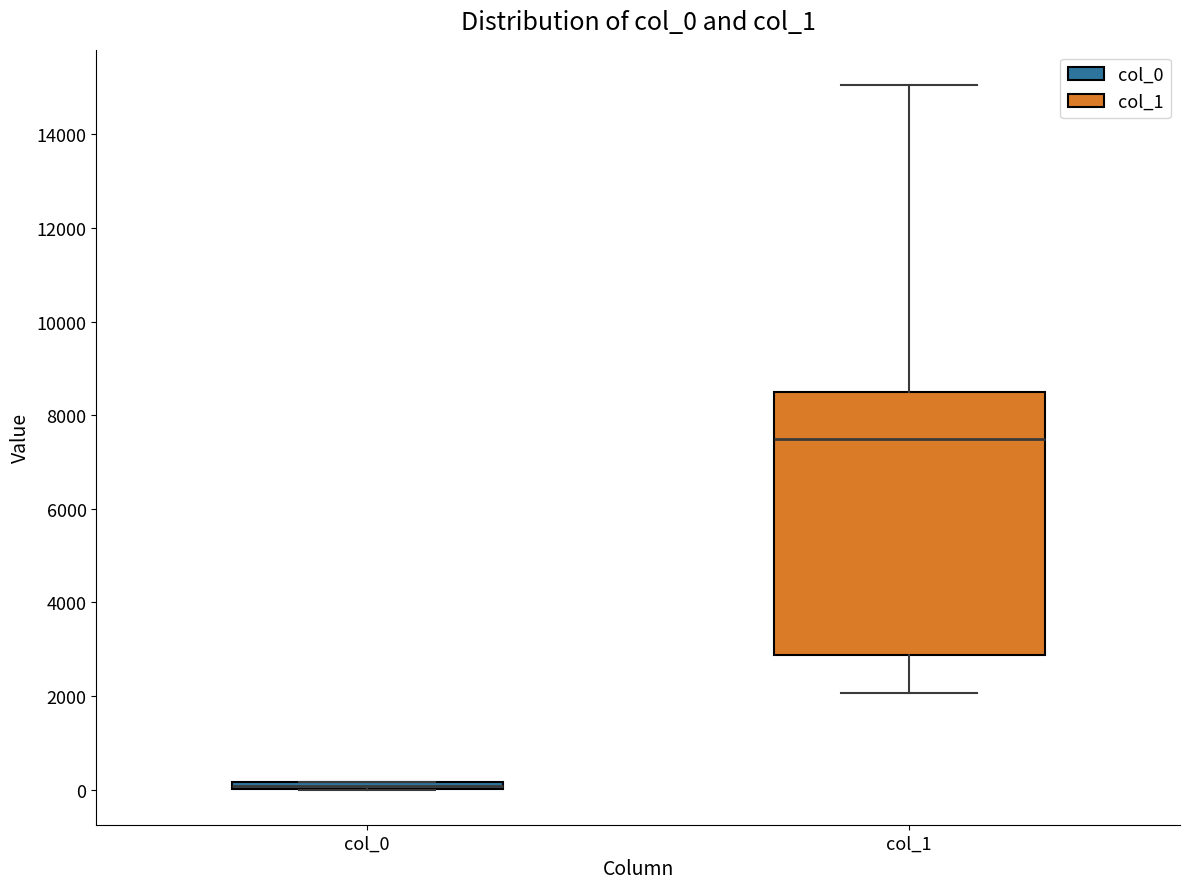

Comparing the boxes themselves (not the whiskers), which one is the tallest?

col_1